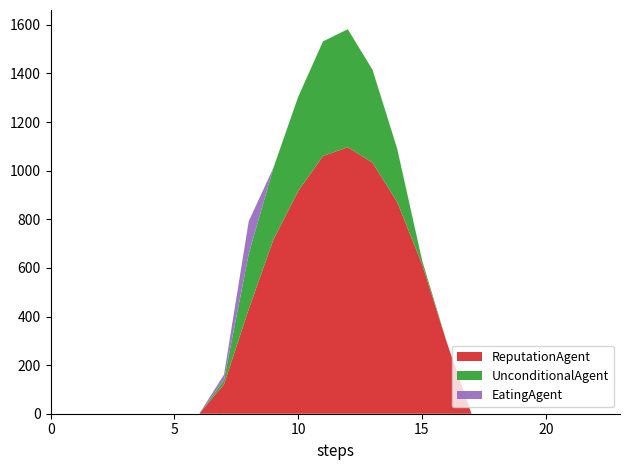

Reading left to right, list all the values displayed in this chart.

ReputationAgent: 0.0	0.0	0.0	0.0	0.0	0.0	0.0	120.6	430.3	716.9	916.2	1060.3	1096.7	1032.9	870.6	615.9	294.5	0.0	0.0	0.0	0.0	0.0	0.0	0.0
UnconditionalAgent: 0.0	0.0	0.0	0.0	0.0	0.0	0.0	17.7	227.5	295.9	388.1	471.7	485.4	382.7	219.2	17.3	0.0	0.0	0.0	0.0	0.0	0.0	0.0	0.0
EatingAgent: 0.0	0.0	0.0	0.0	0.0	0.0	0.0	22.3	134.2	0.0	0.0	0.0	0.0	0.0	0.0	0.0	0.0	0.0	0.0	0.0	0.0	0.0	0.0	0.0